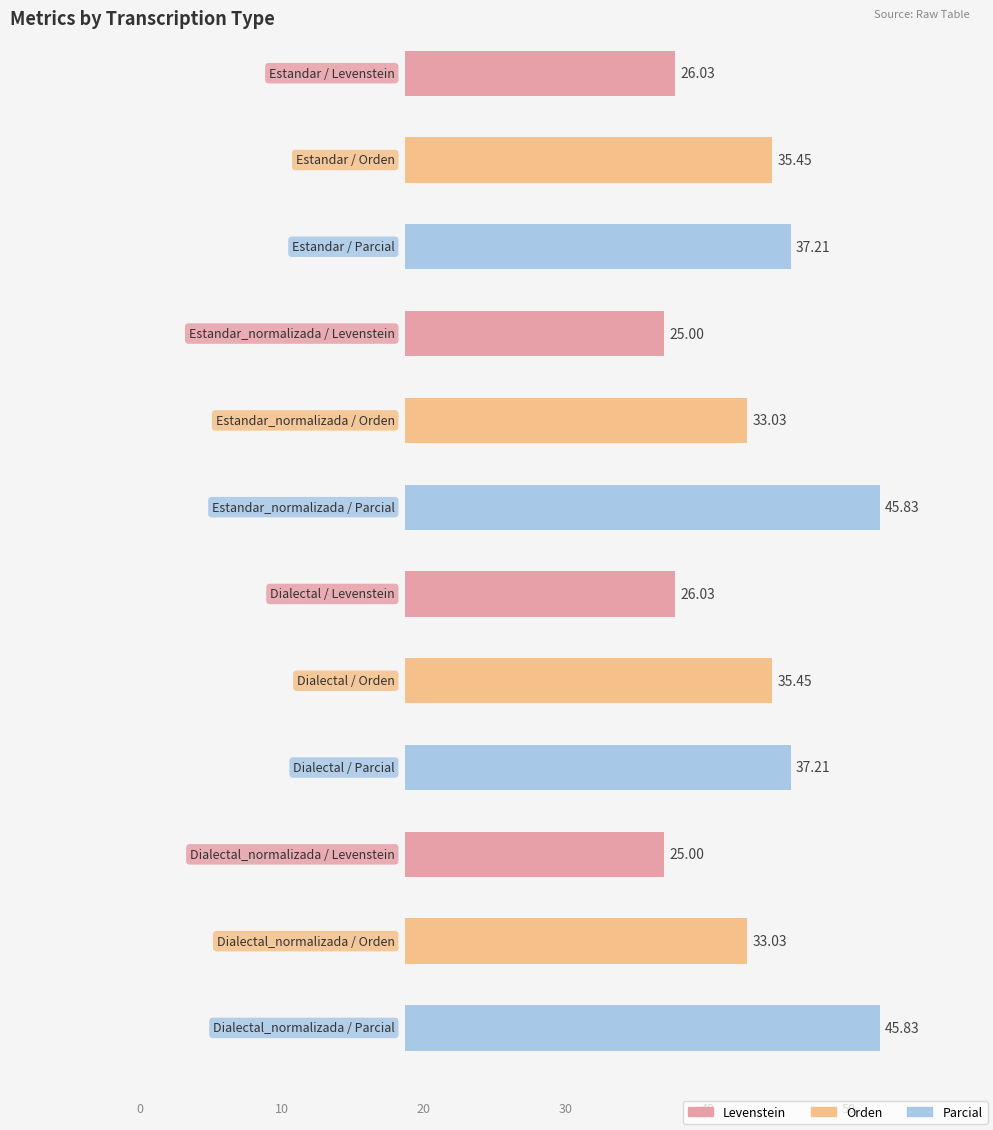

Where does the Parcial series first go above 45?

Estandar_normalizada